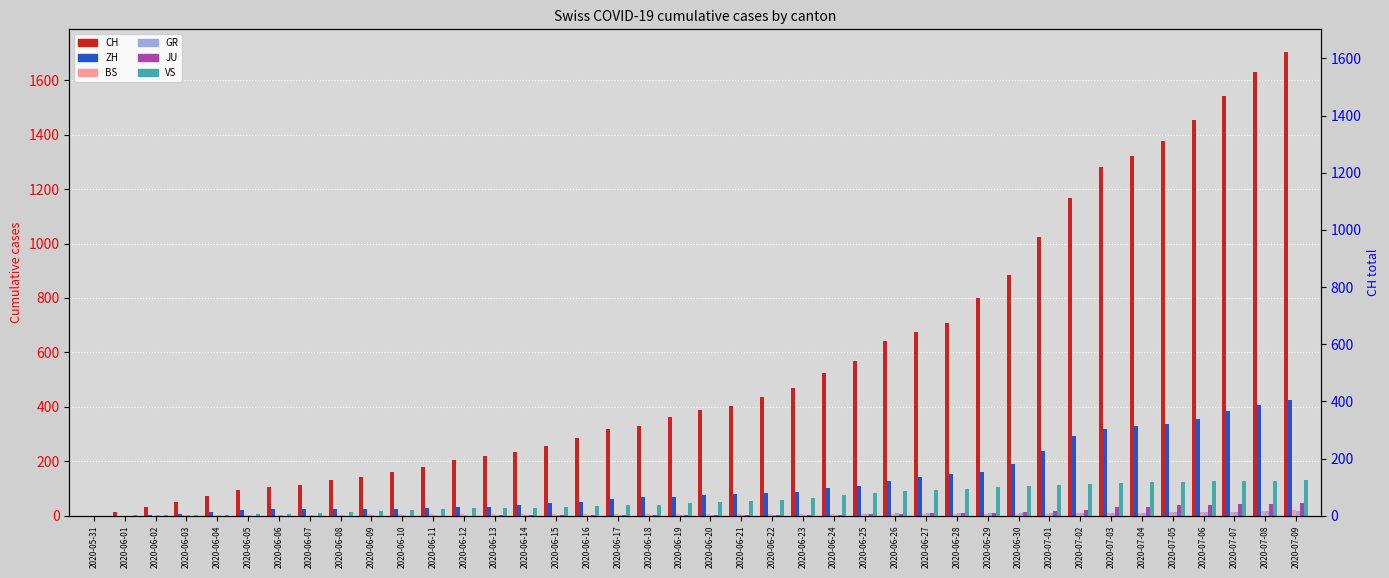

How many values in the ZH series are below 75?

20